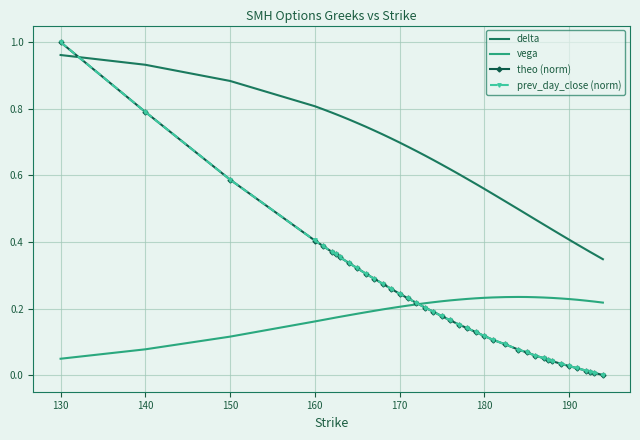

True or false: delta and prev_day_close (norm) cross at least once.

True